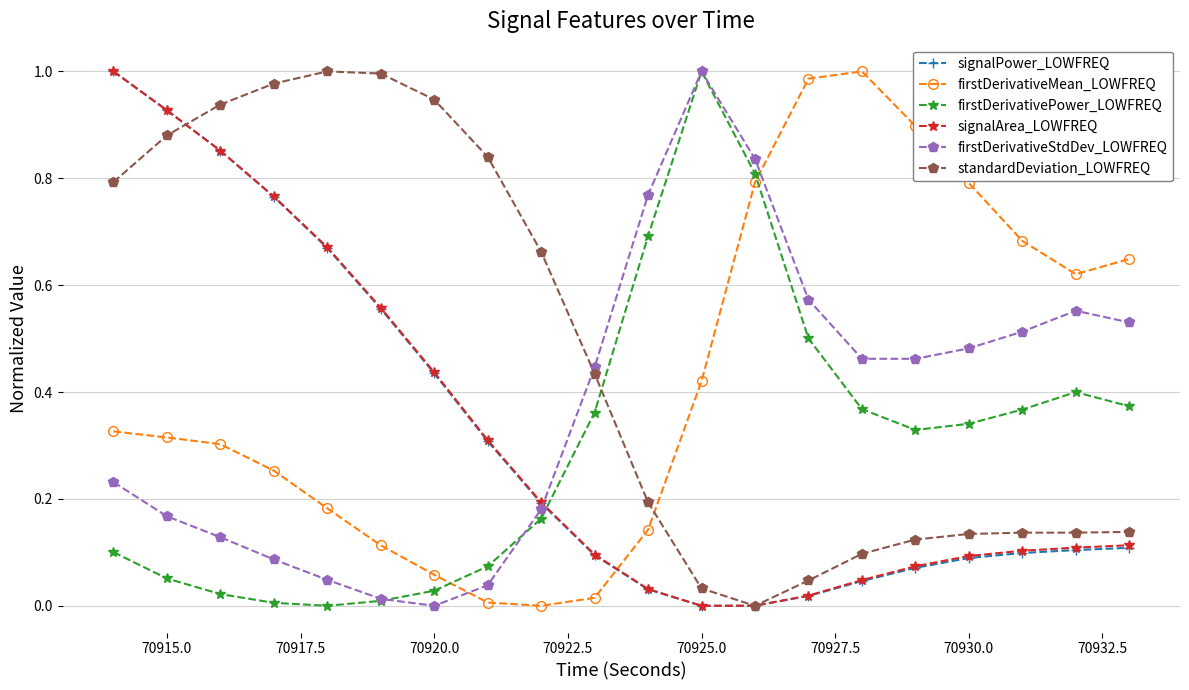

True or false: firstDerivativeMean_LOWFREQ and firstDerivativeStdDev_LOWFREQ cross at least once.

True